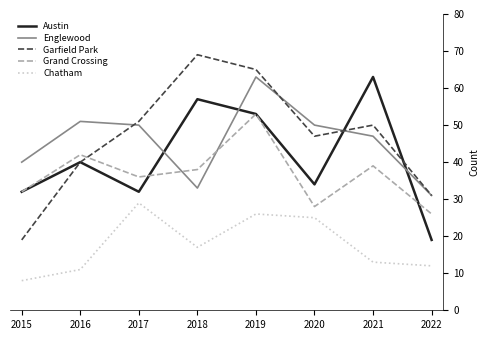

Count the number of data series in this chart.

5